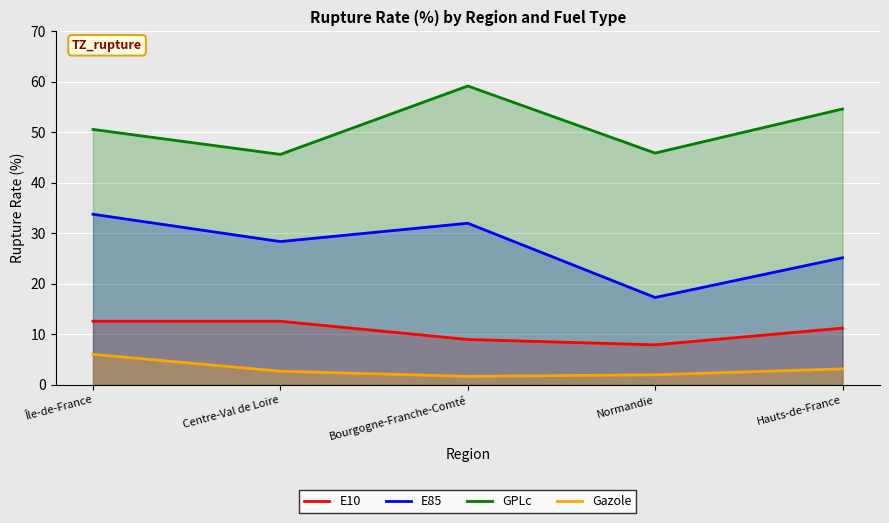

What is the difference between the maximum and minimum values in the E85 series?

16.5